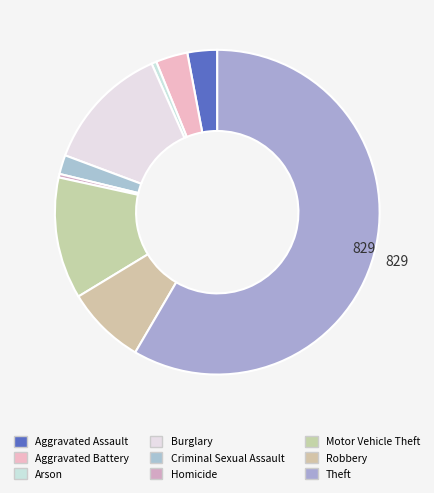

Is it true that Theft is 67% of the pie?

False